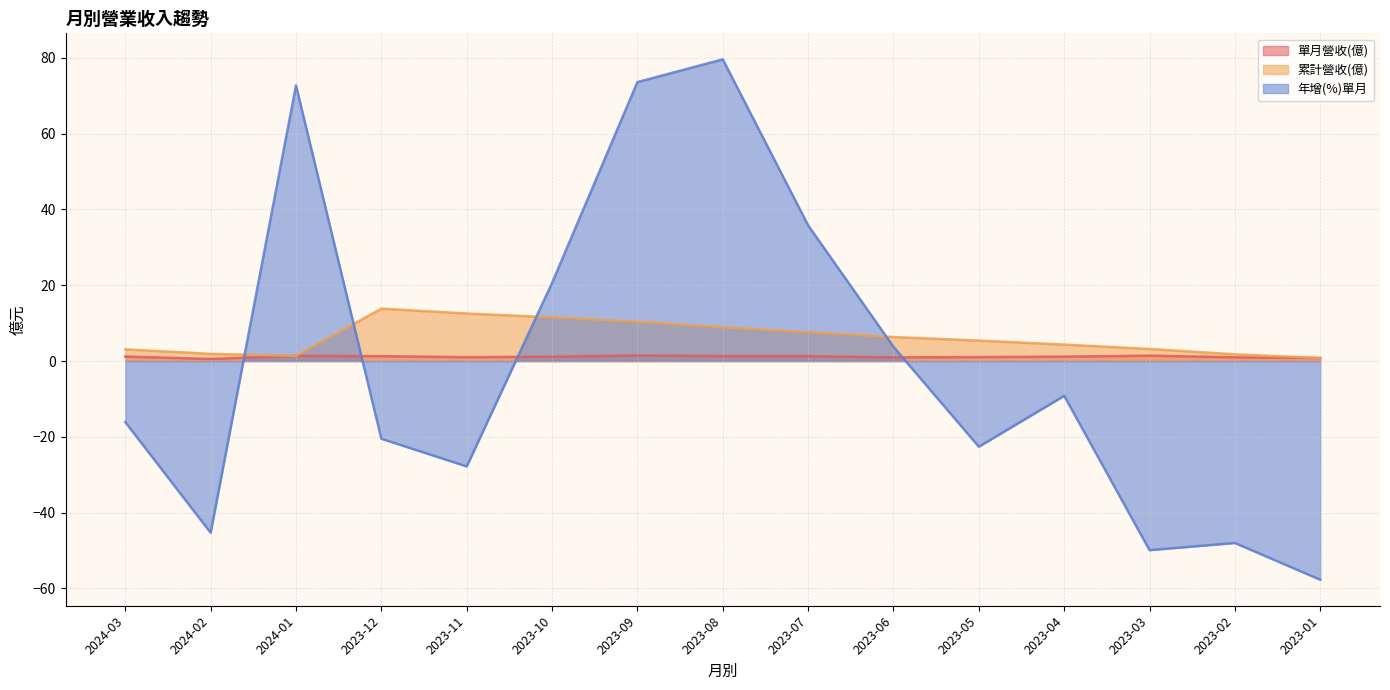

At which label is 累計營收(億) closest to 7?

2023-07